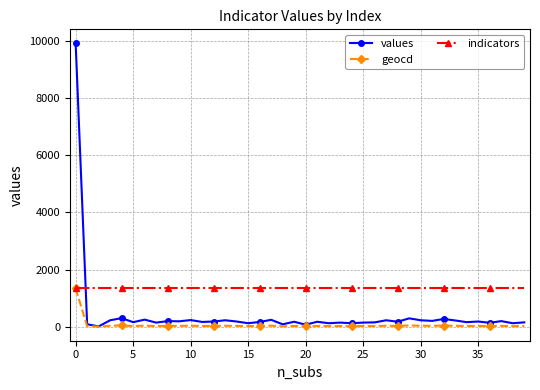

List the series in order of their overall mean, highest first.

indicators, values, geocd